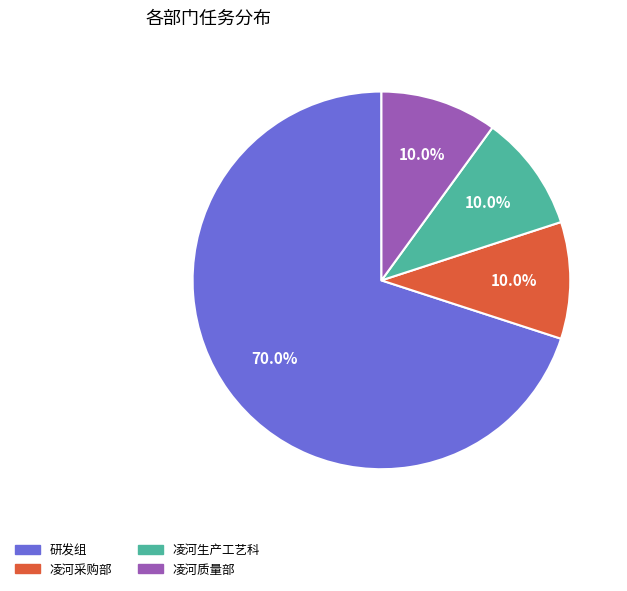

To the nearest percent, what is the combined percentage of 凌河质量部 and 凌河采购部?

20%